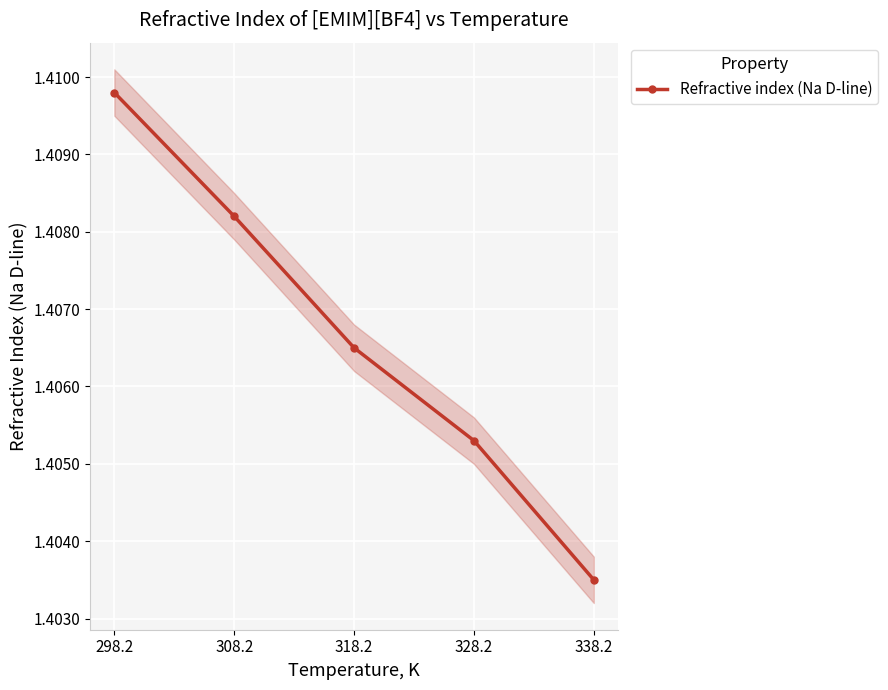

Which label corresponds to the largest value in the chart?

298.2